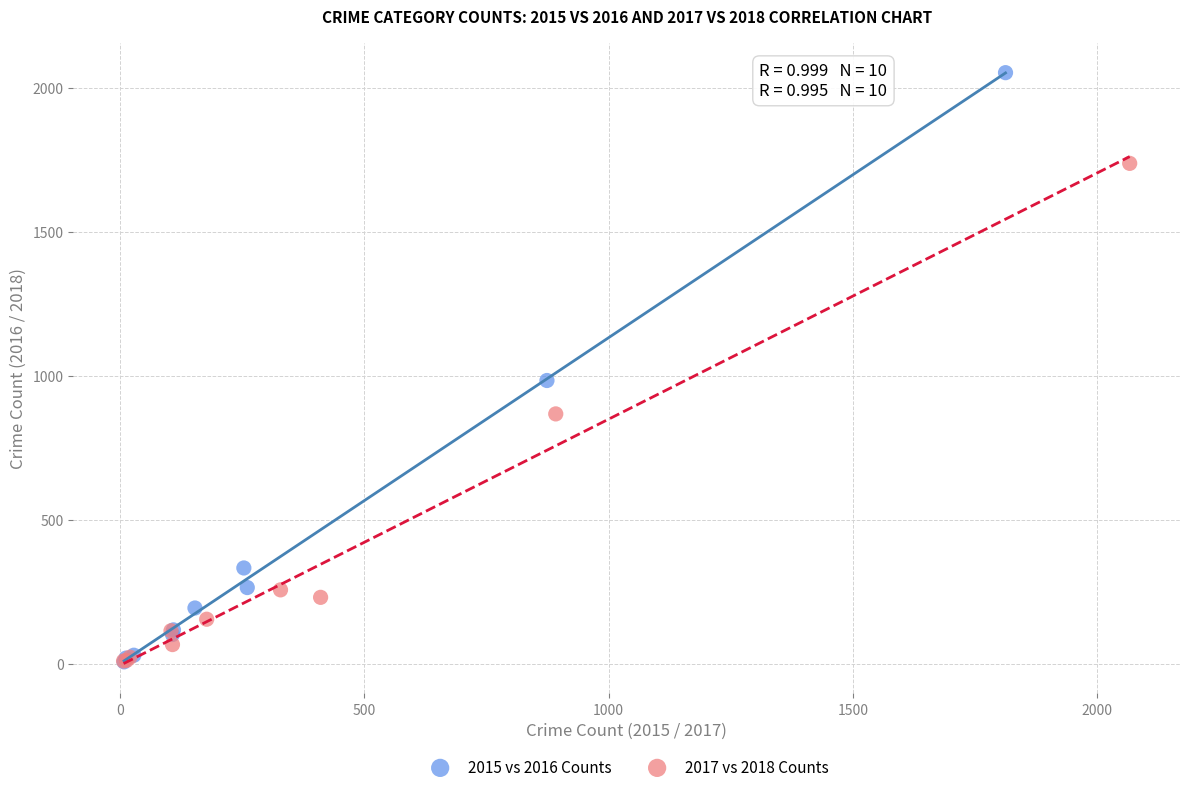

Which series reaches the maximum Y coordinate?

2015 vs 2016 Counts